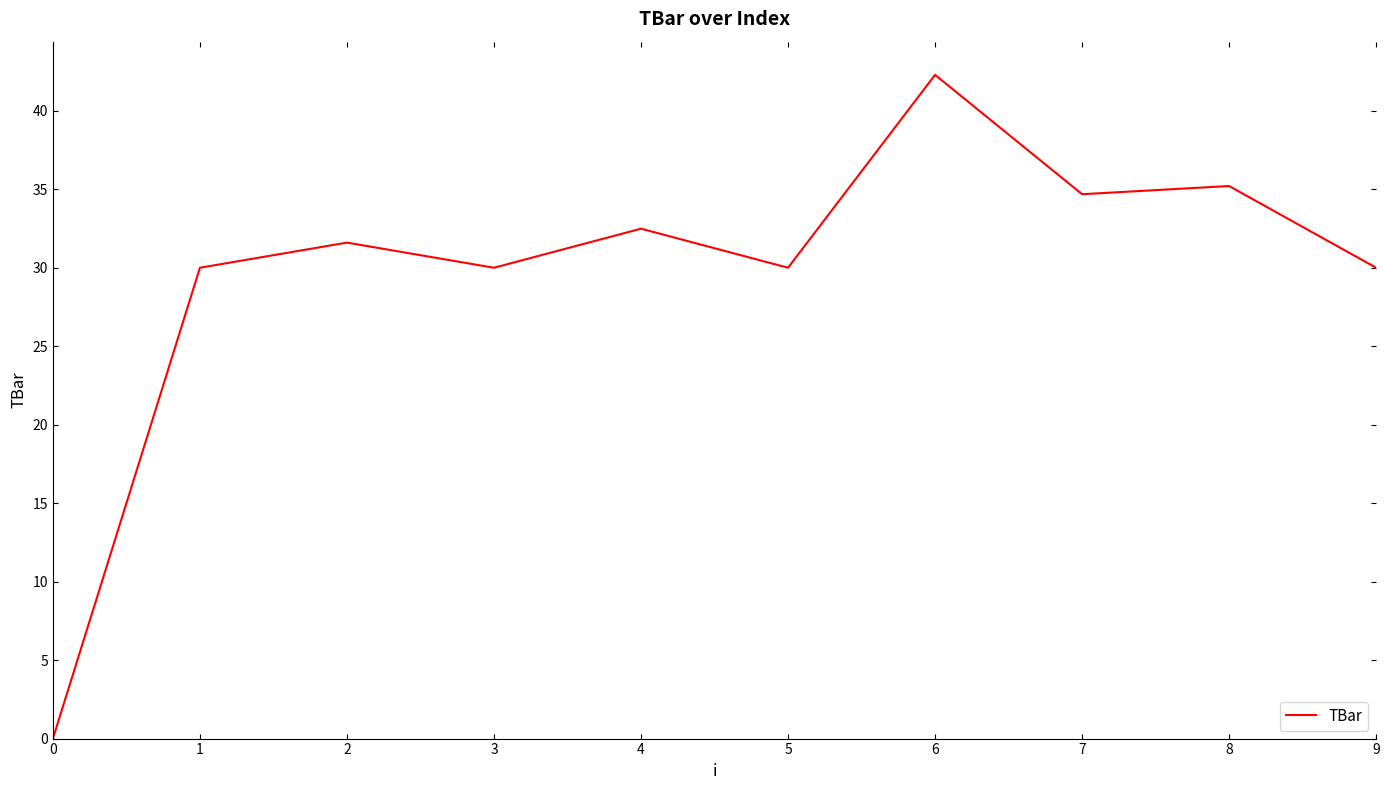

True or false: the data shows 53.0 at 2.

False